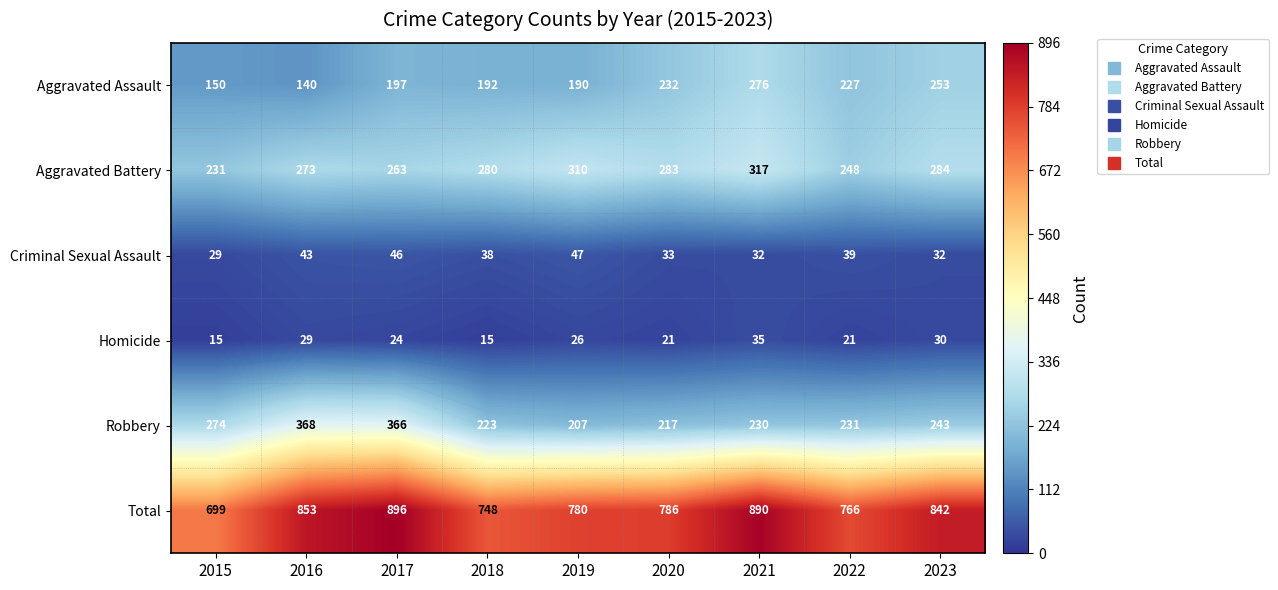

Rank the categories by Aggravated Assault value from lowest to highest.

2016, 2015, 2019, 2018, 2017, 2022, 2020, 2023, 2021